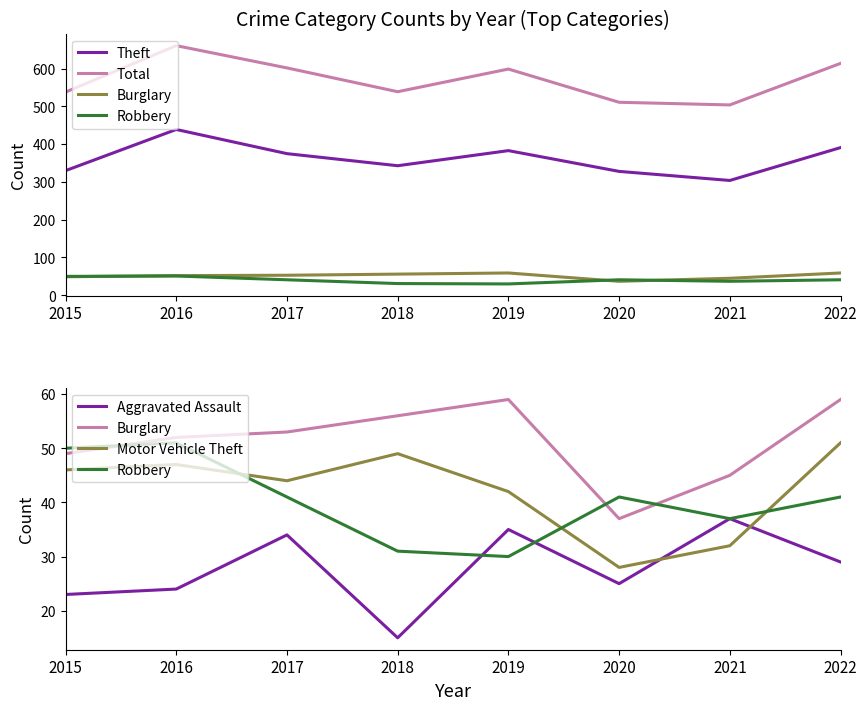

How many values in the Motor Vehicle Theft series exceed 46?

3